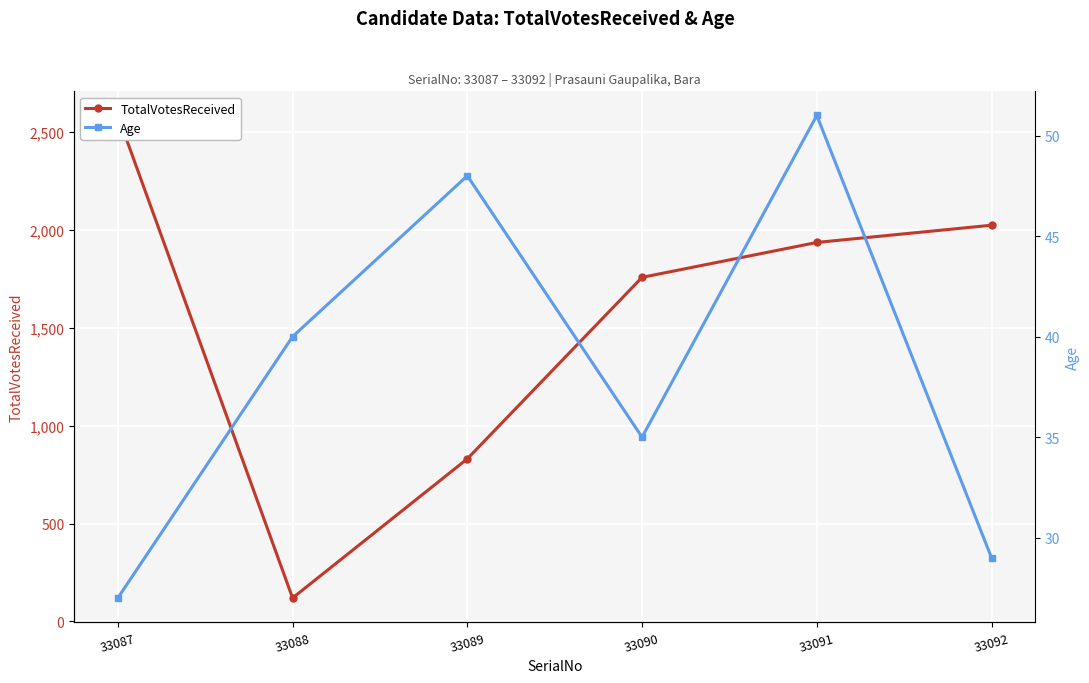

What is the total value across all series at 33091?

1985